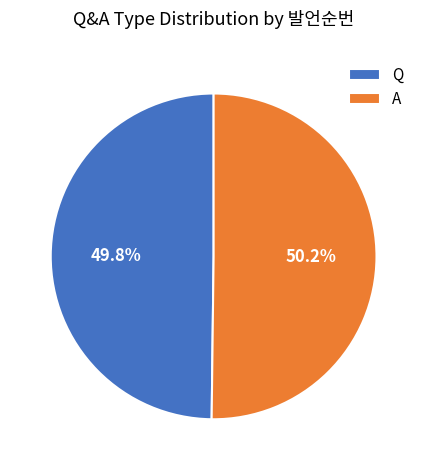

Is there any slice that represents more than half of the pie?

Yes